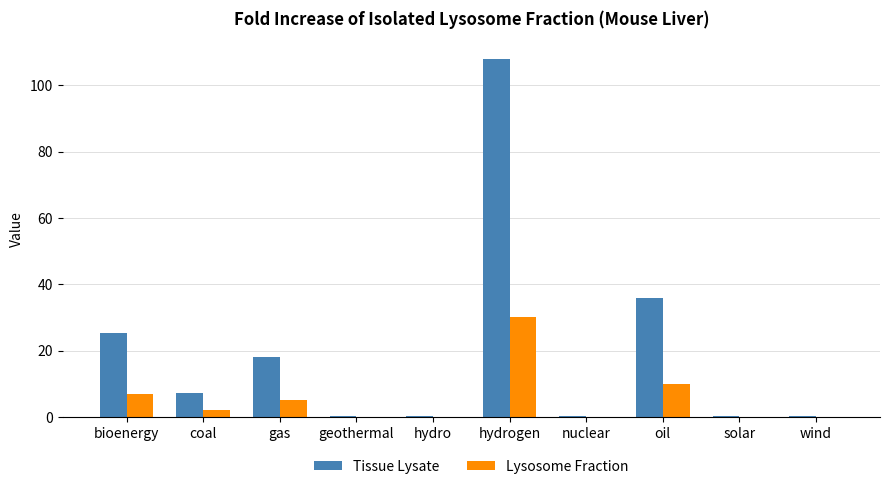

At which category does the chart reach its peak across all series?

hydrogen